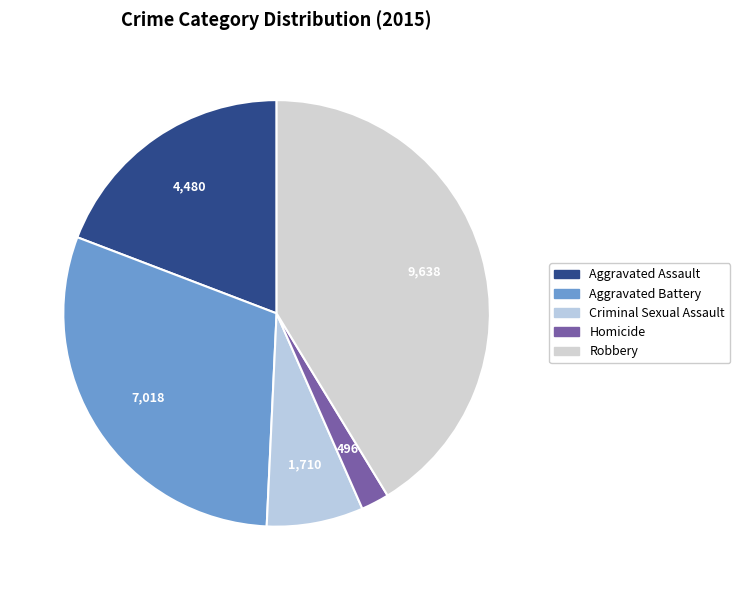

True or false: Robbery accounts for 56% of the total.

False